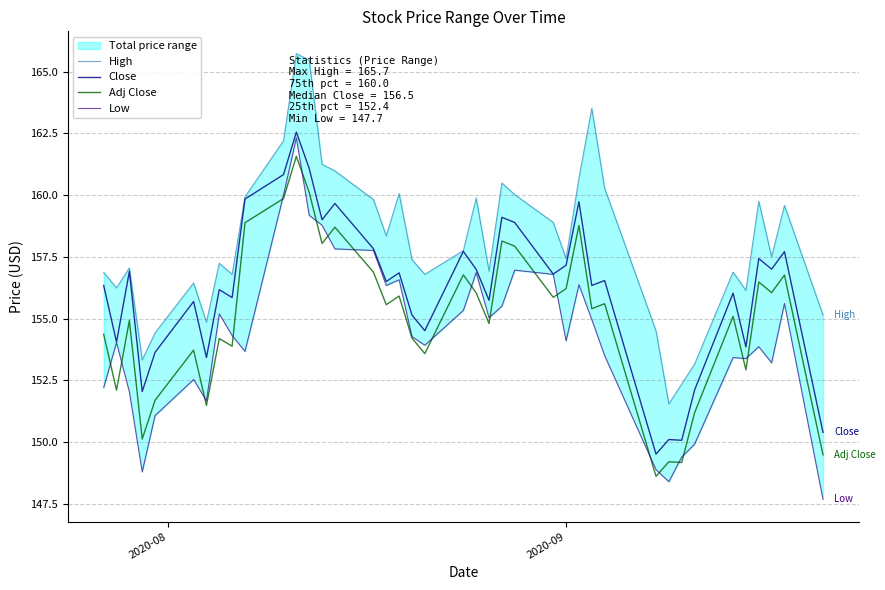

What is the greatest value displayed?

165.7